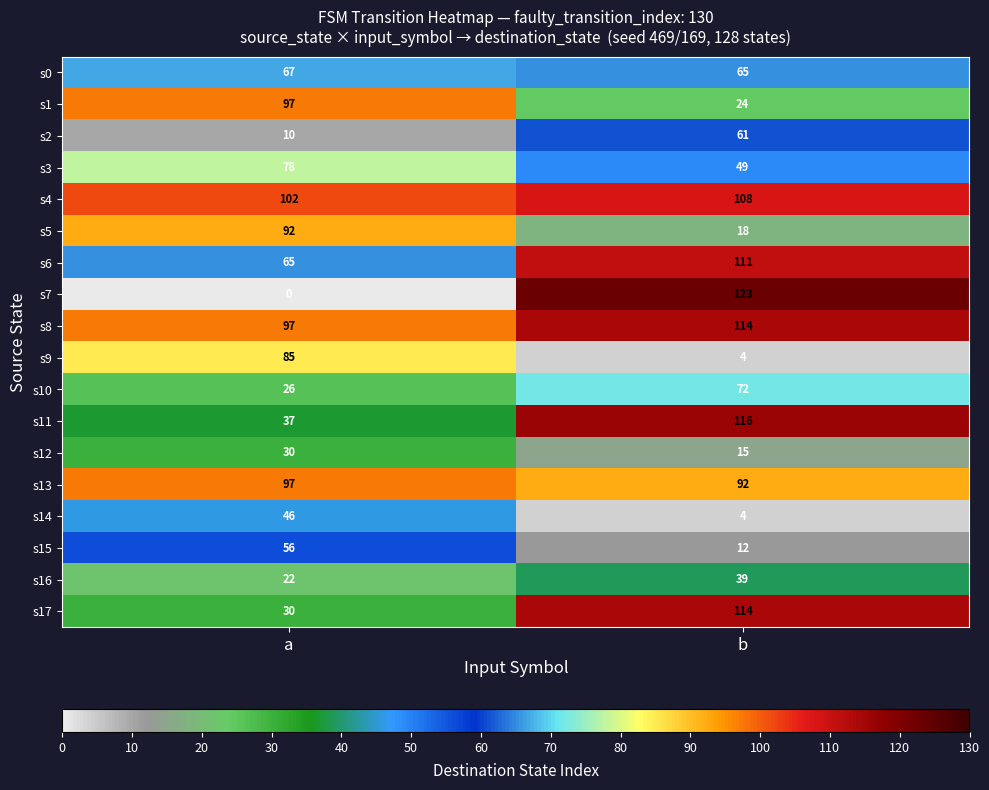

True or false: s15 has a value of 56 at a.

True